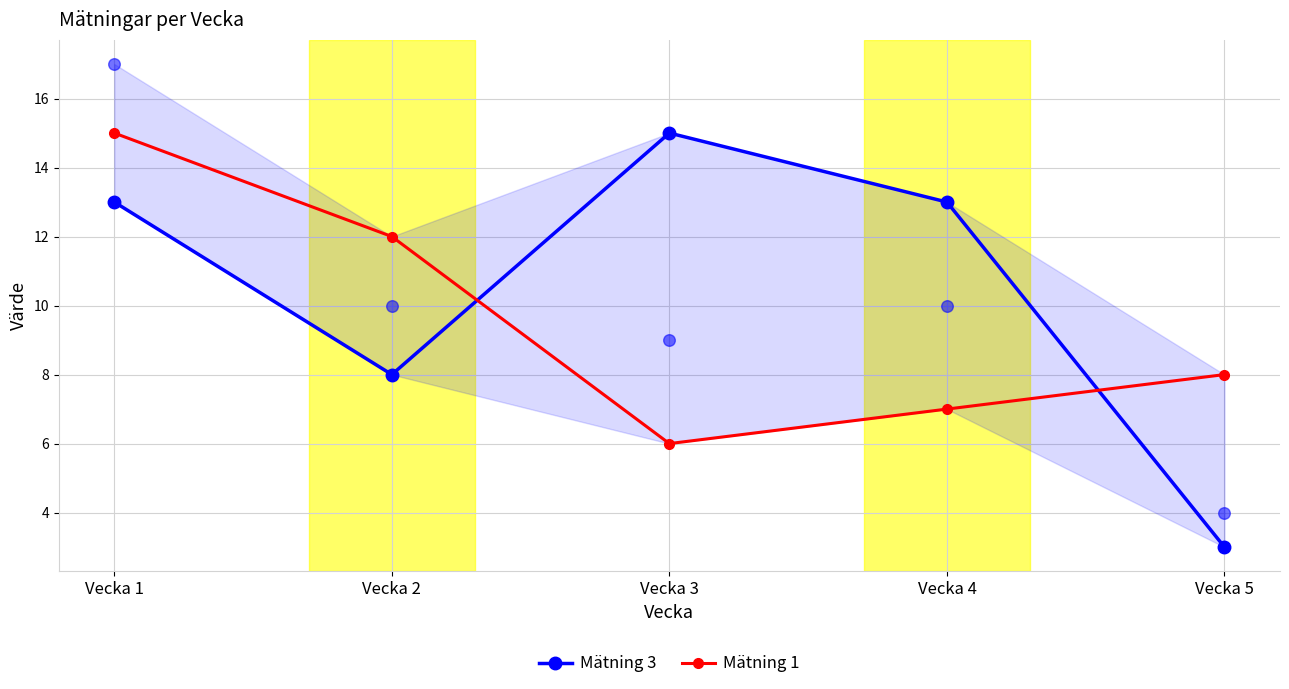

Is the value of Mätning 1 at Vecka 1 greater than the value of Mätning 3 at Vecka 1?

Yes